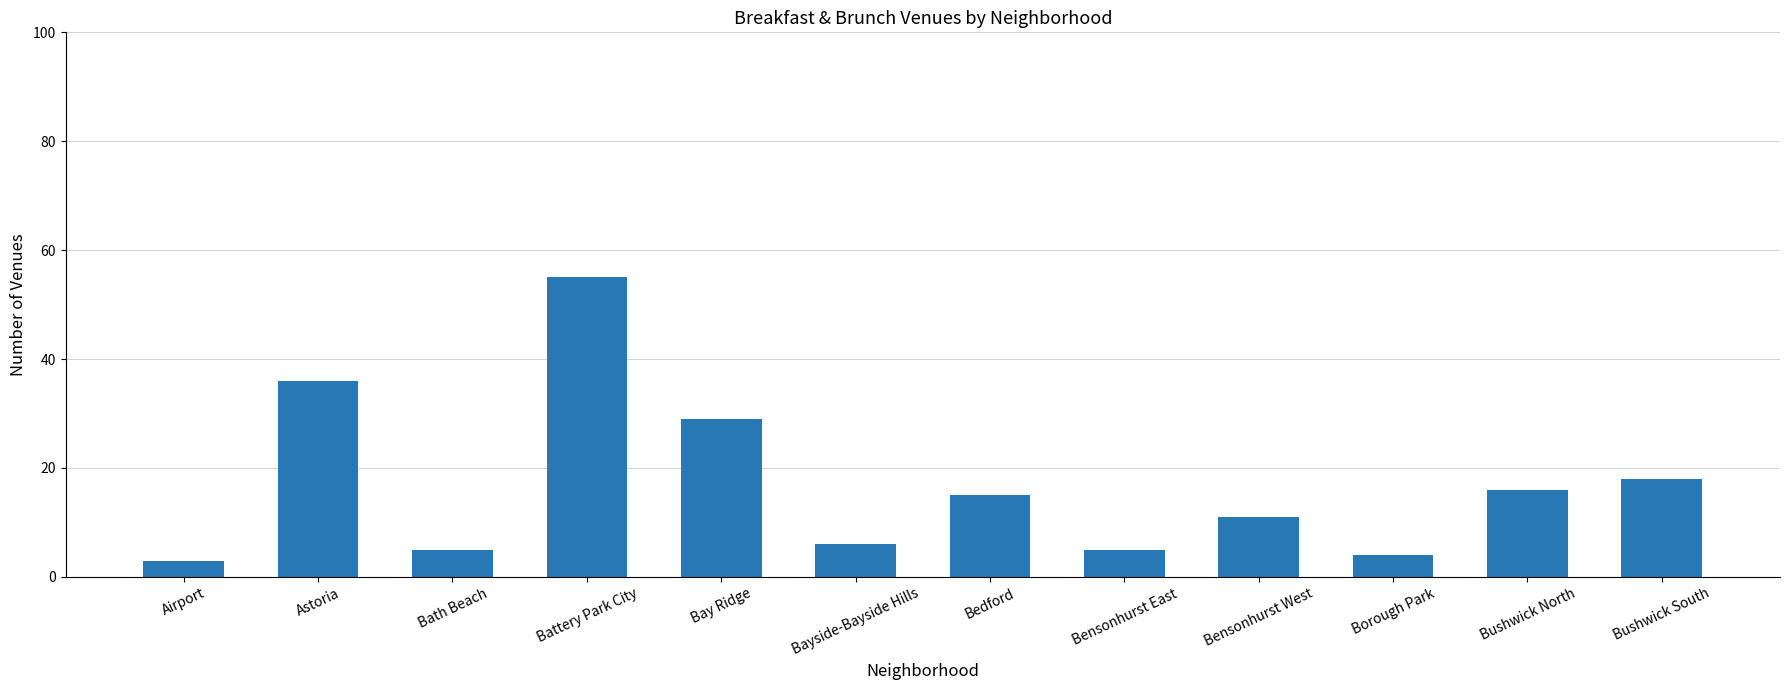

Which has a higher value, Bayside-Bayside Hills or Bath Beach?

Bayside-Bayside Hills